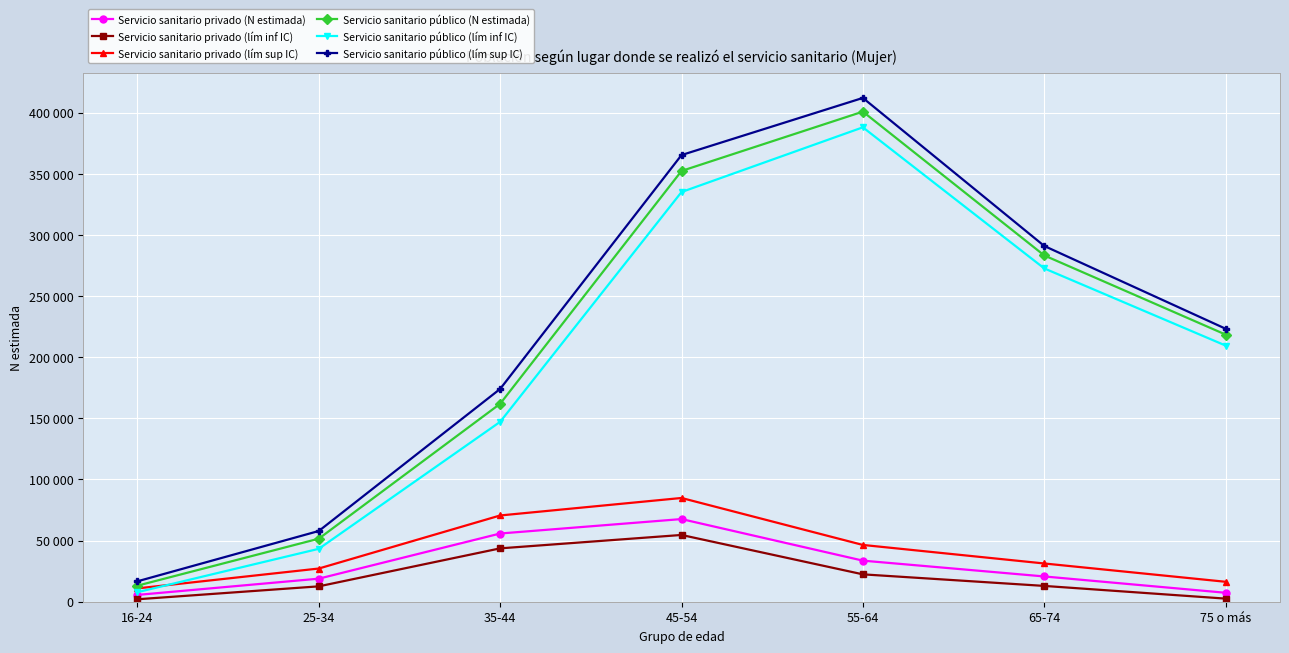

The value of Servicio sanitario público (N estimada) at 55-64 is 400864. True or false?

True